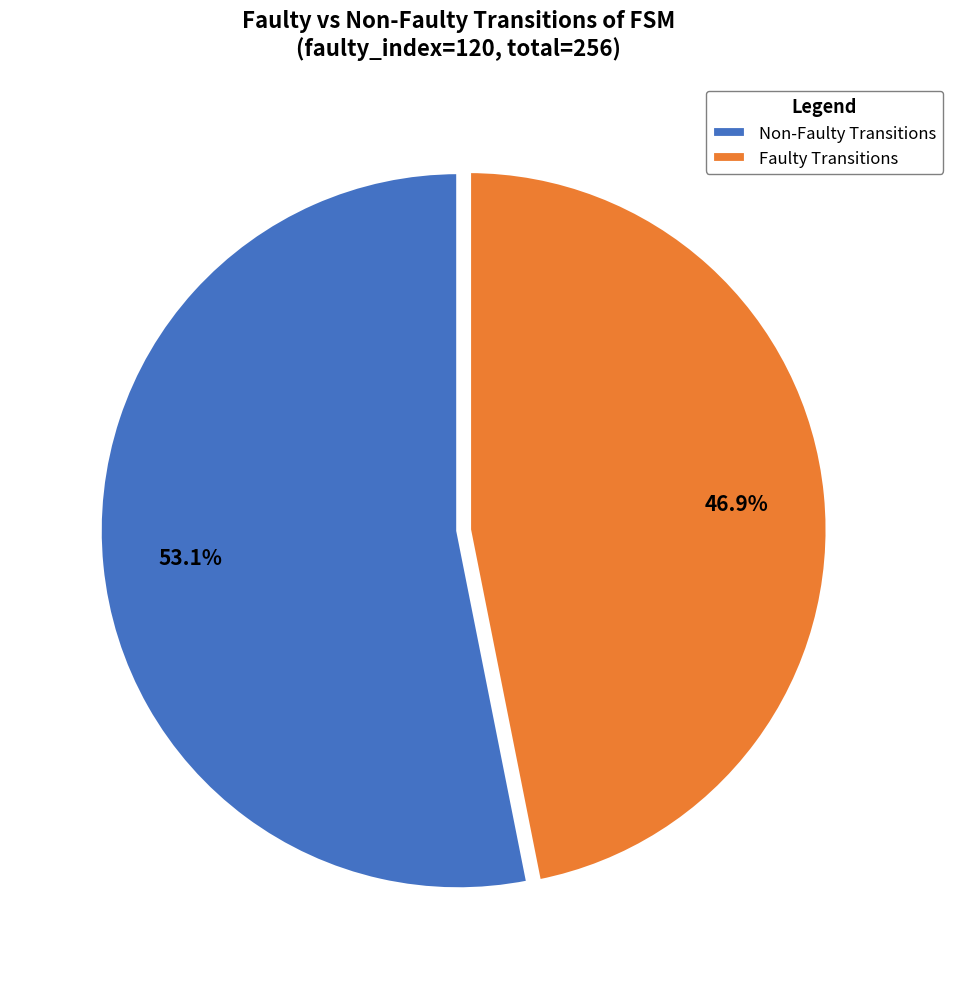

Is there a majority slice in this chart?

Yes